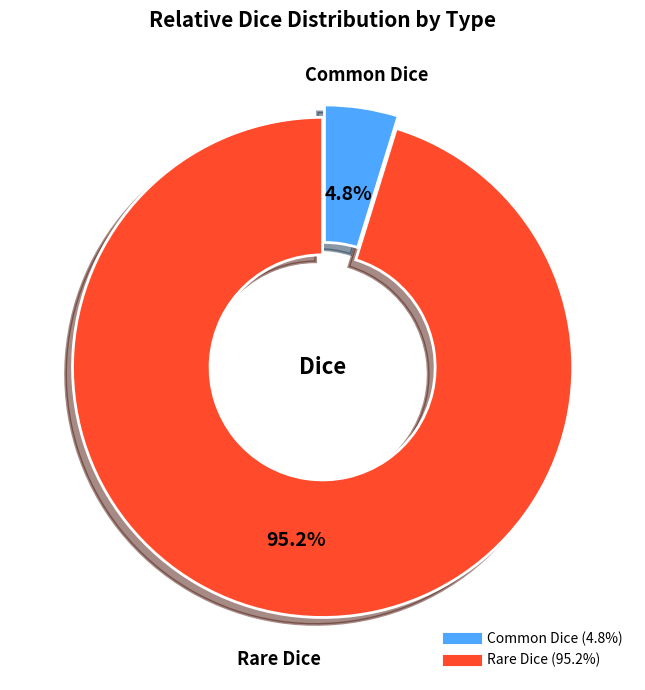

How many slices are in this pie chart?

2